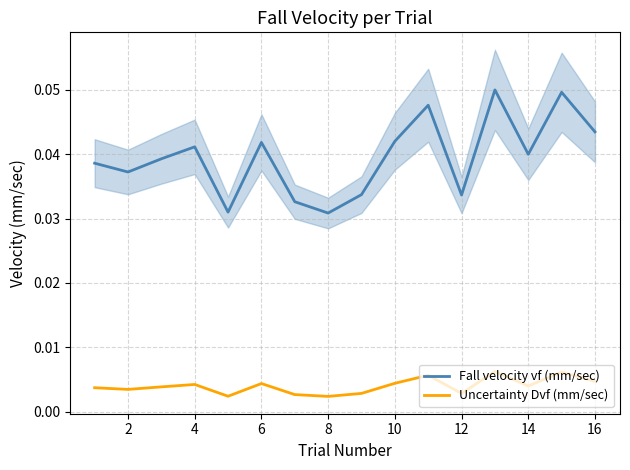

True or false: Fall velocity vf (mm/sec) and Uncertainty Dvf (mm/sec) cross at least once.

False